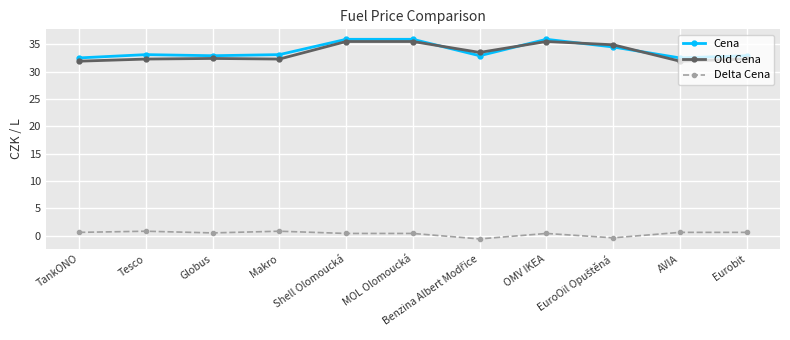

What is the maximum value for Delta Cena?

0.8